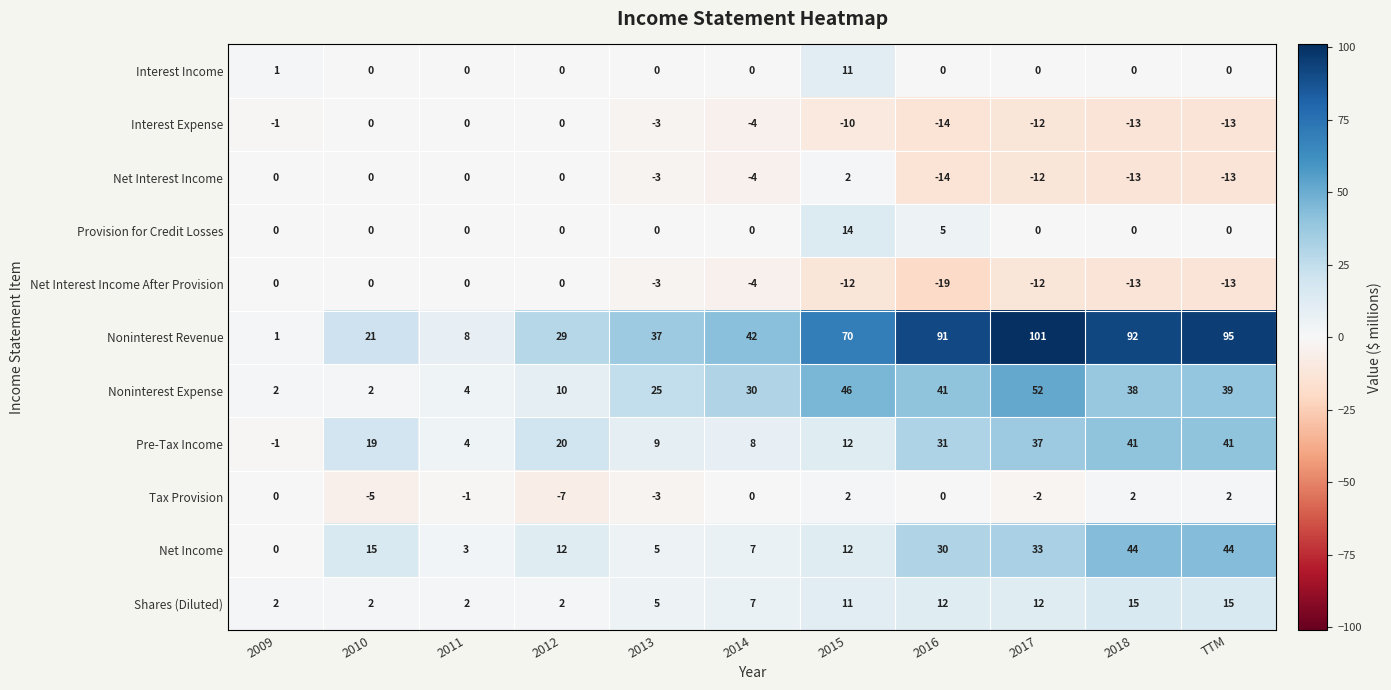

What is the minimum value shown in the chart?

-19